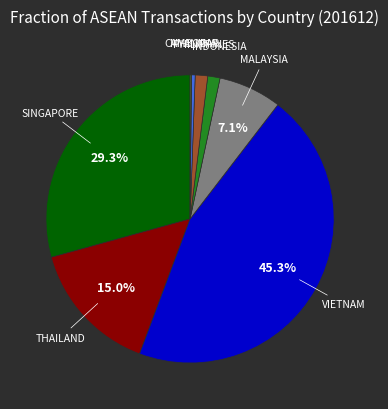

Is there a majority slice in this chart?

No